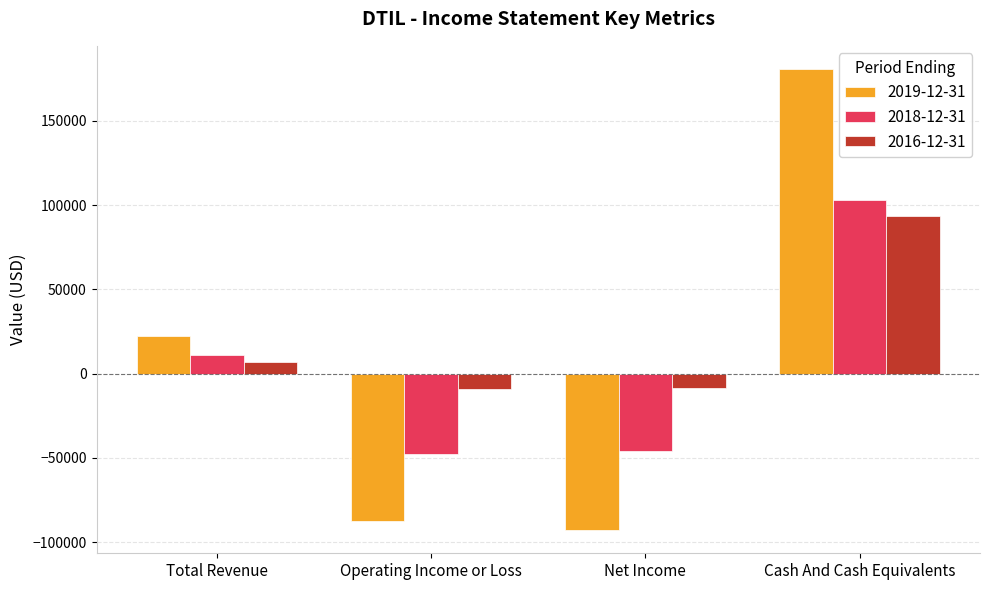

How many values in 2019-12-31 are below zero?

2